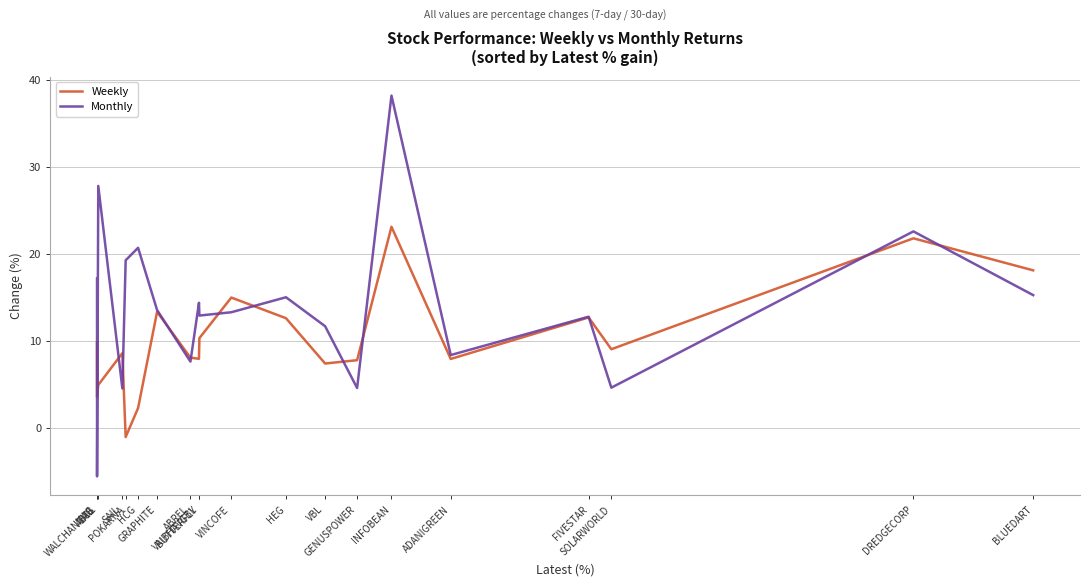

Which category has the highest value in the Weekly series?

INFOBEAN